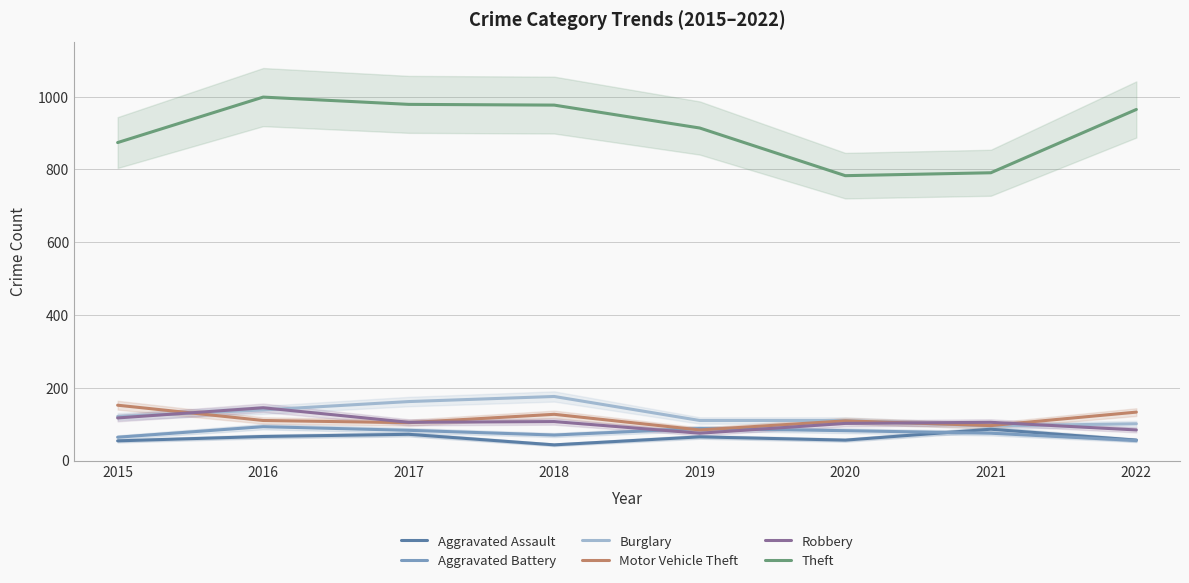

True or false: Theft and Motor Vehicle Theft intersect in this chart.

False